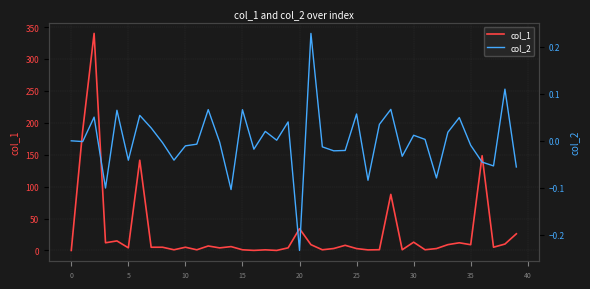

What is the maximum value for col_1?

340.0